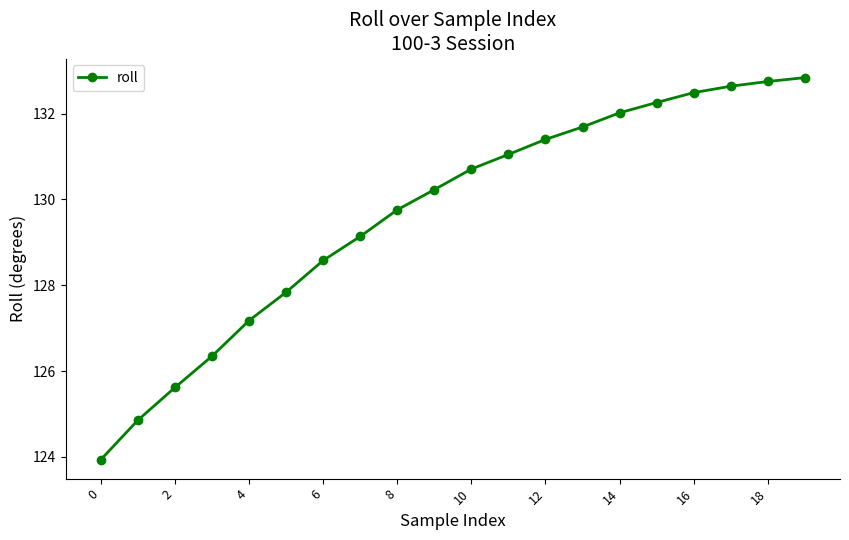

Count the number of data series in this chart.

1